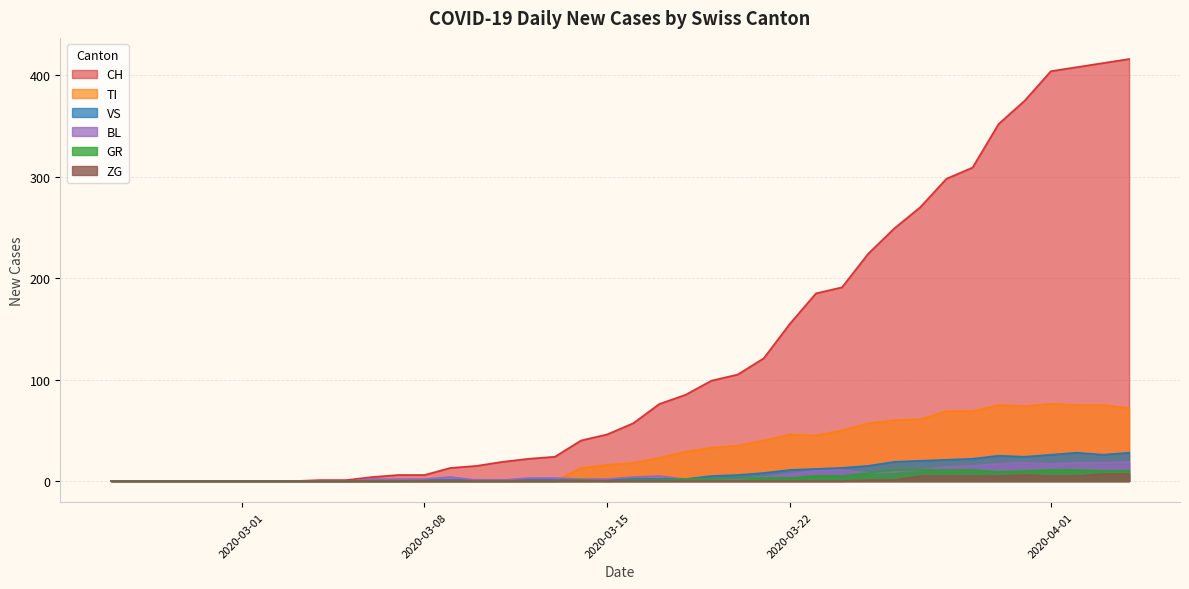

Which series has the largest total across all categories?

CH